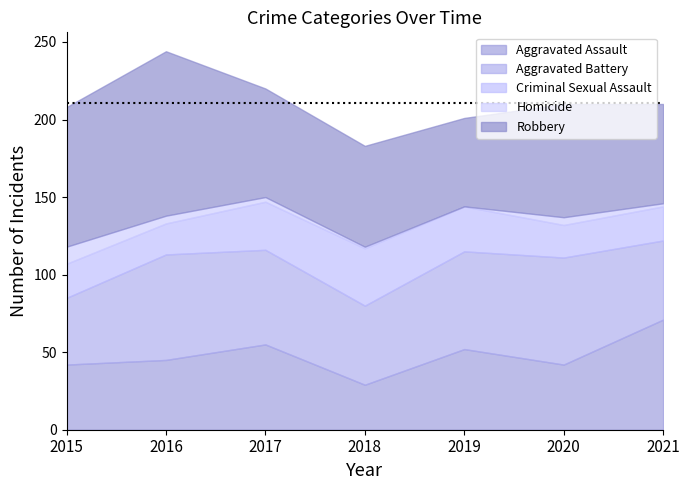

What is the sum of the Homicide values at 2018 and 2020?

6